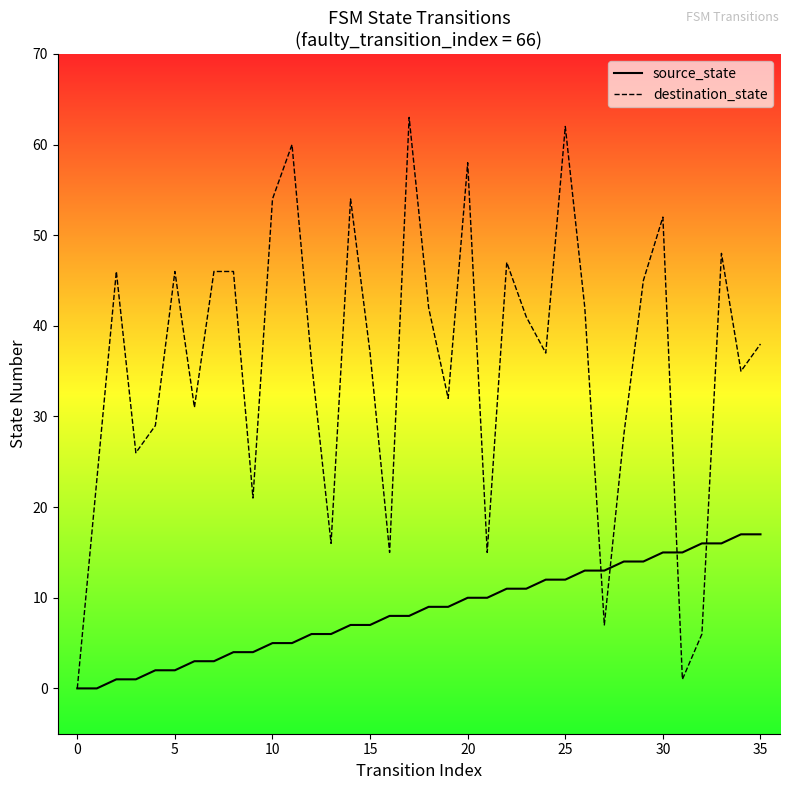

List the series in order of their peak value, lowest first.

source_state, destination_state